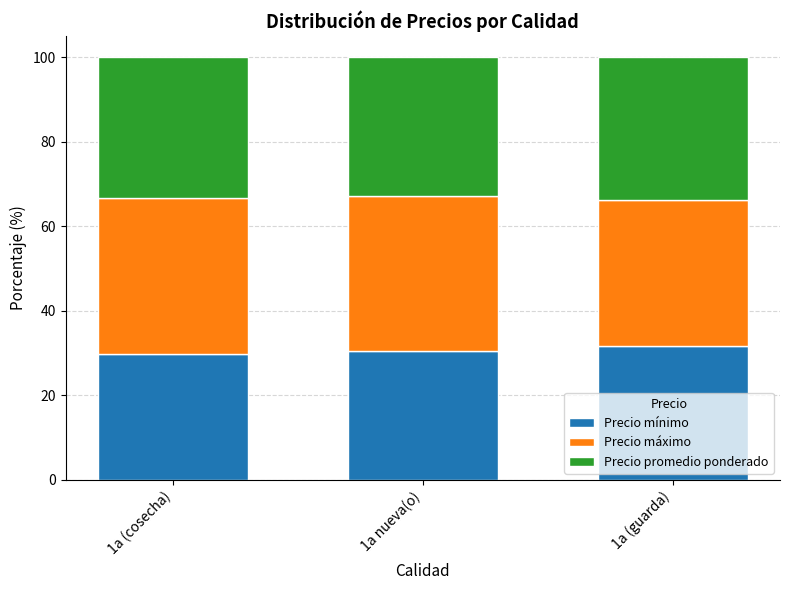

What is the minimum value for Precio mínimo?

29.7